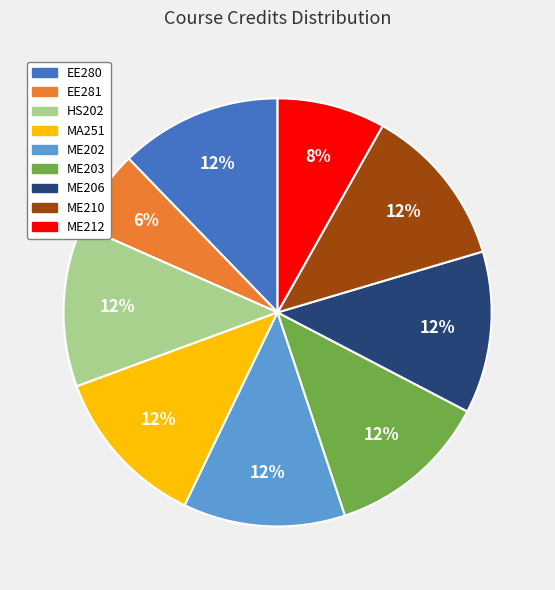

What percentage is the ME212 slice, to the nearest percent?

8%